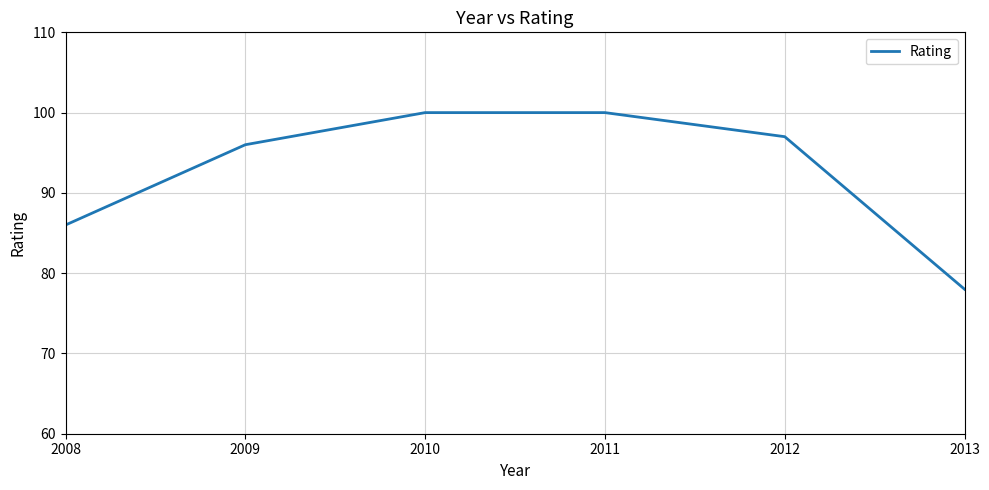

The chart shows a value of 165 at 2010. True or false?

False